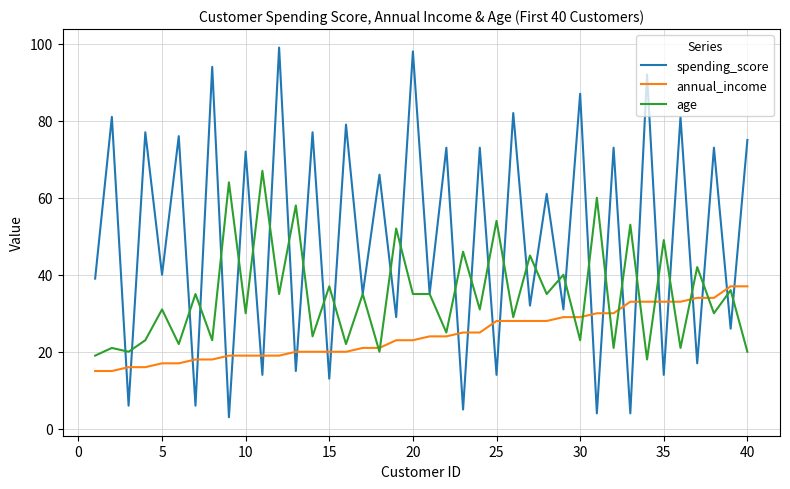

List the series in order of their overall mean, highest first.

spending_score, age, annual_income